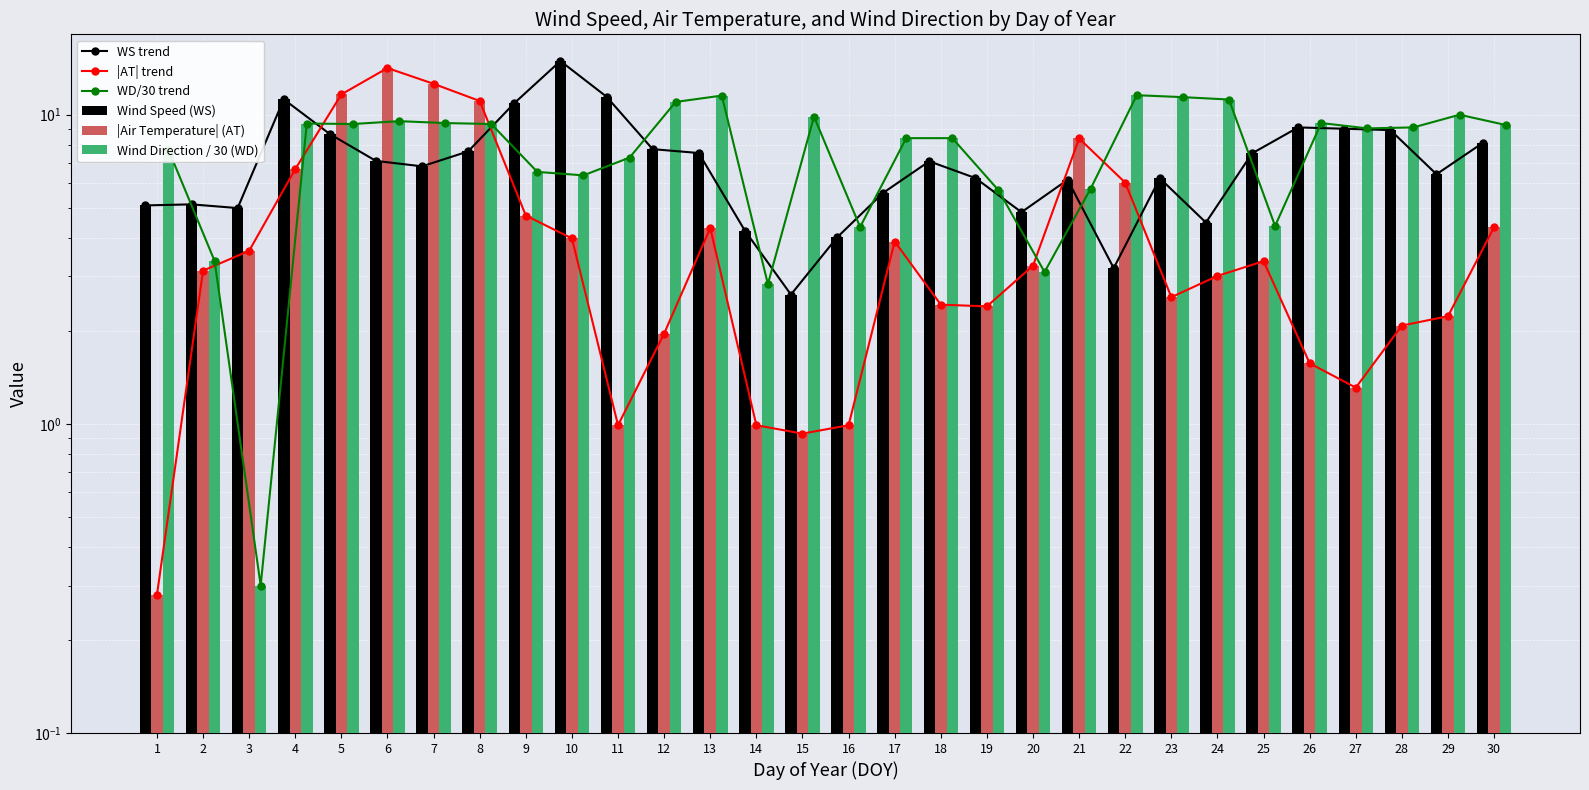

What is the difference between the maximum and minimum values in the WS trend series?

12.3